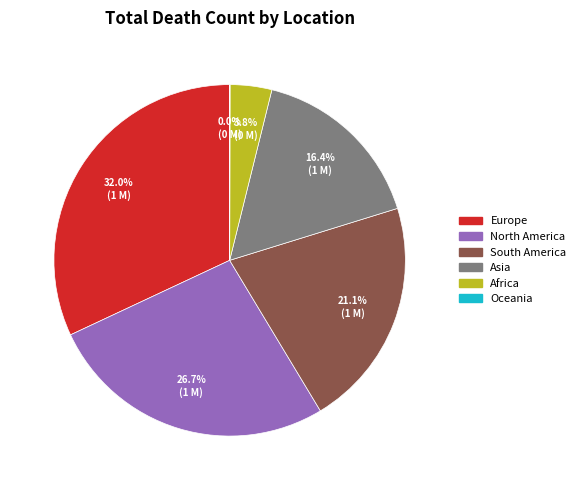

What is the largest slice in the pie chart?

Europe